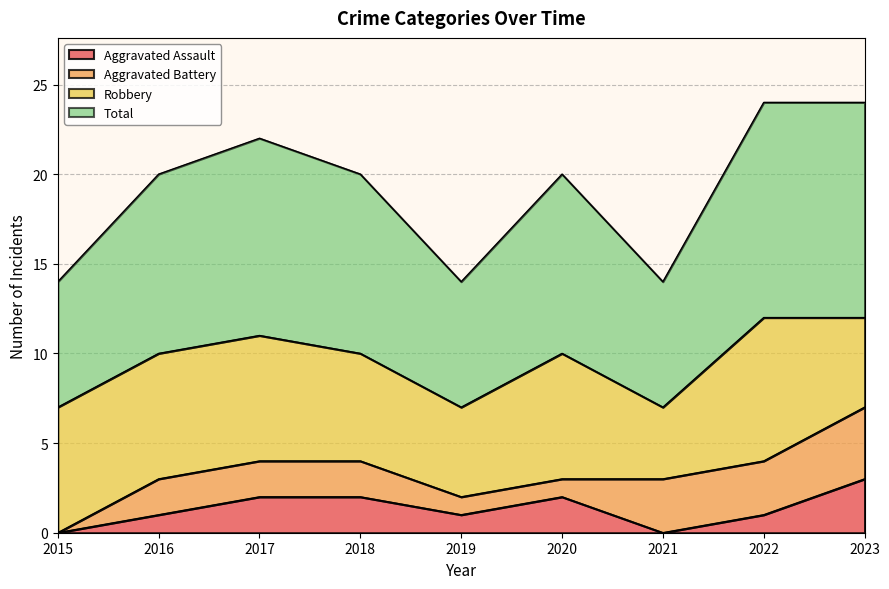

True or false: Aggravated Assault and Total intersect in this chart.

False